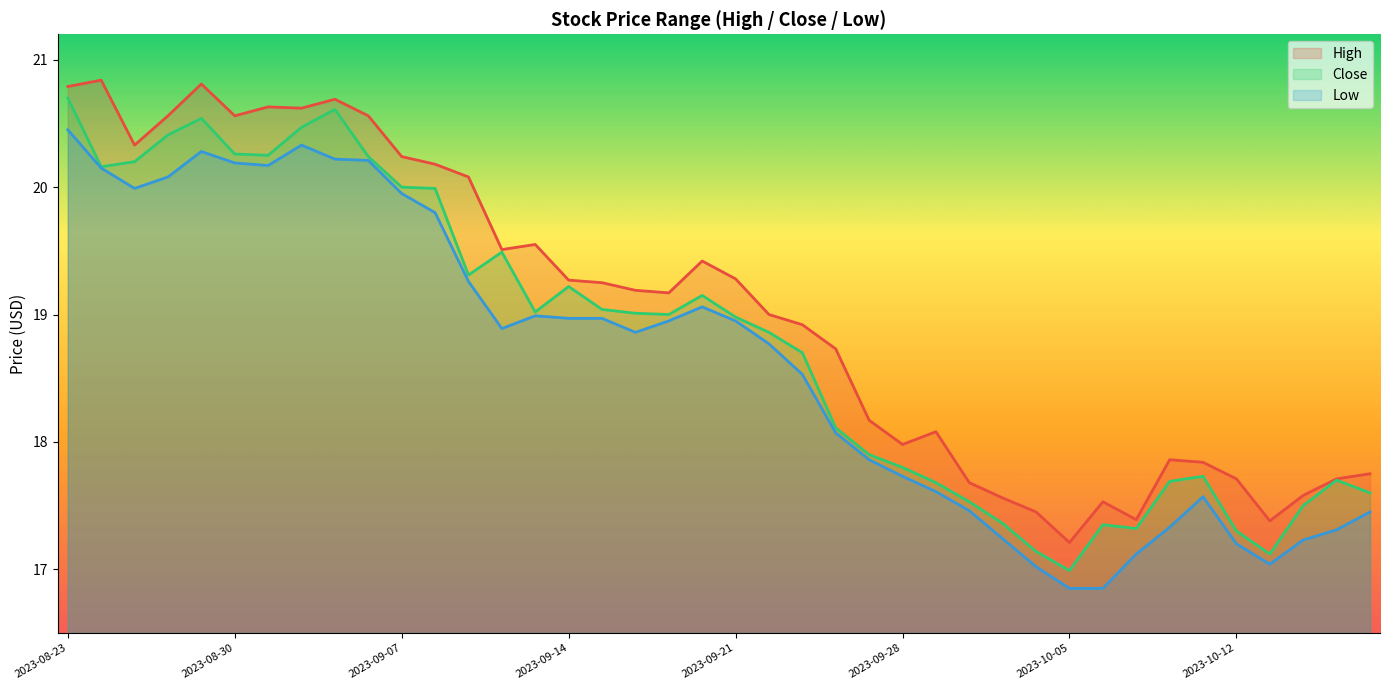

What is the smallest value displayed?

16.9